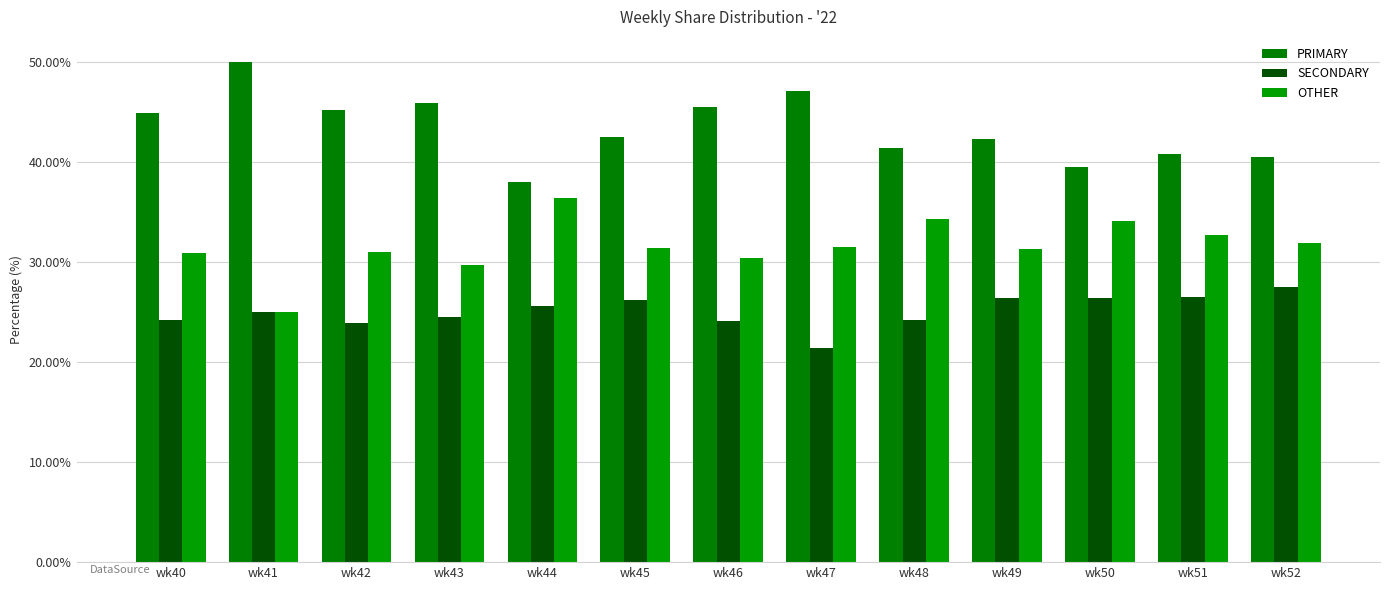

Between wk48 and wk52, which is larger?

wk48